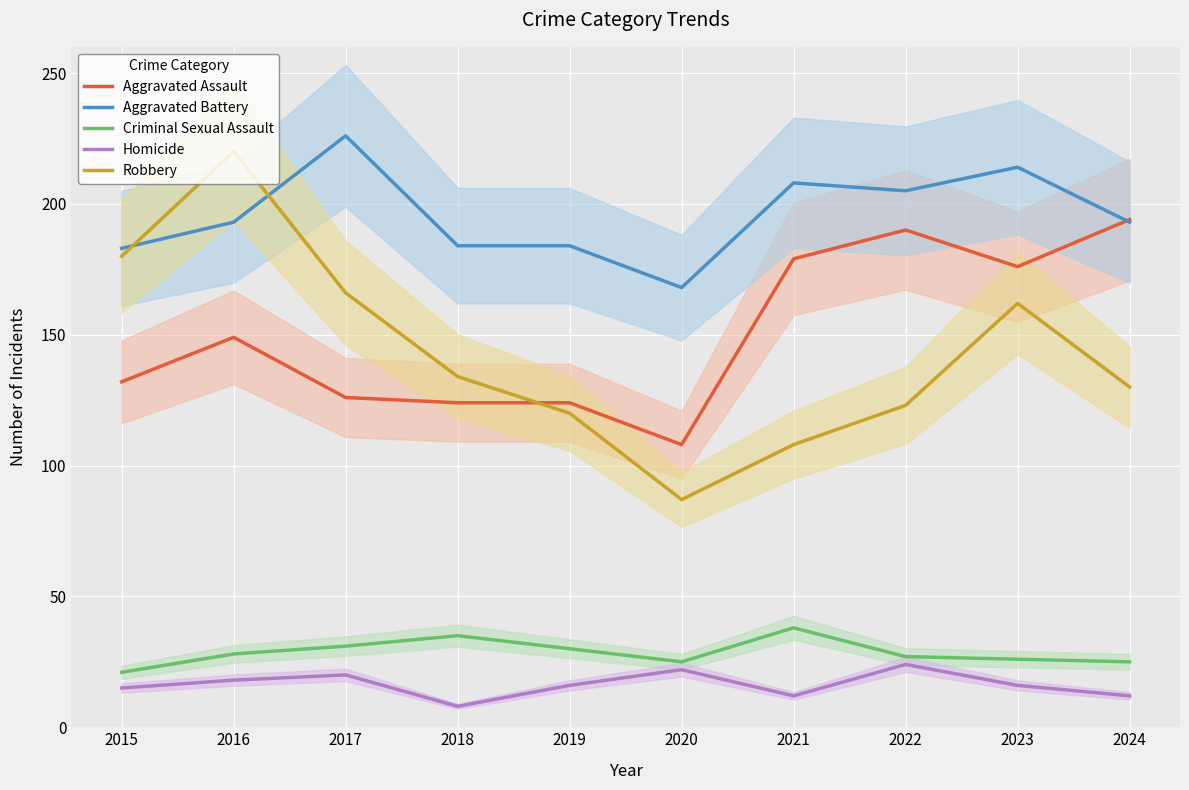

Which series changed the most between 2017 and 2021?

Robbery